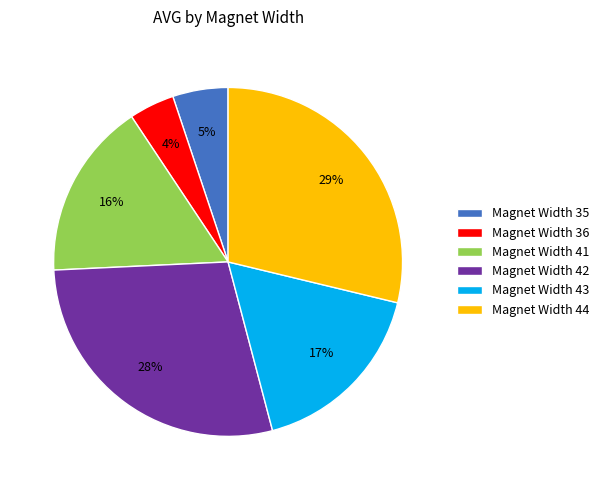

What is the ratio of the value at Magnet Width 44 to the value at Magnet Width 41?

1.8